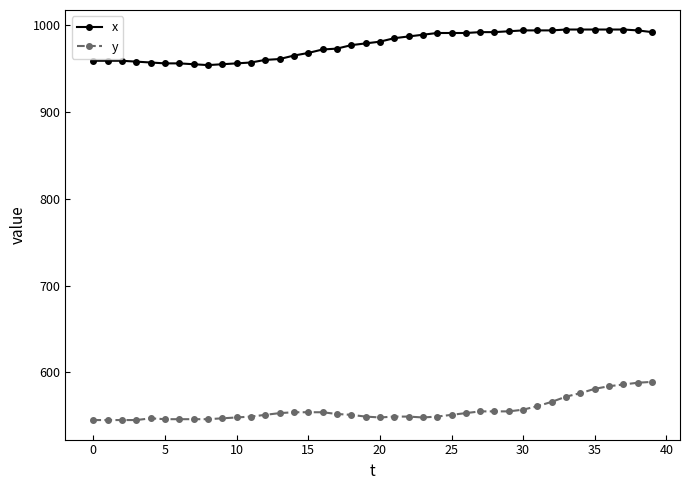

Rank the series by their maximum value, from highest to lowest.

x, y